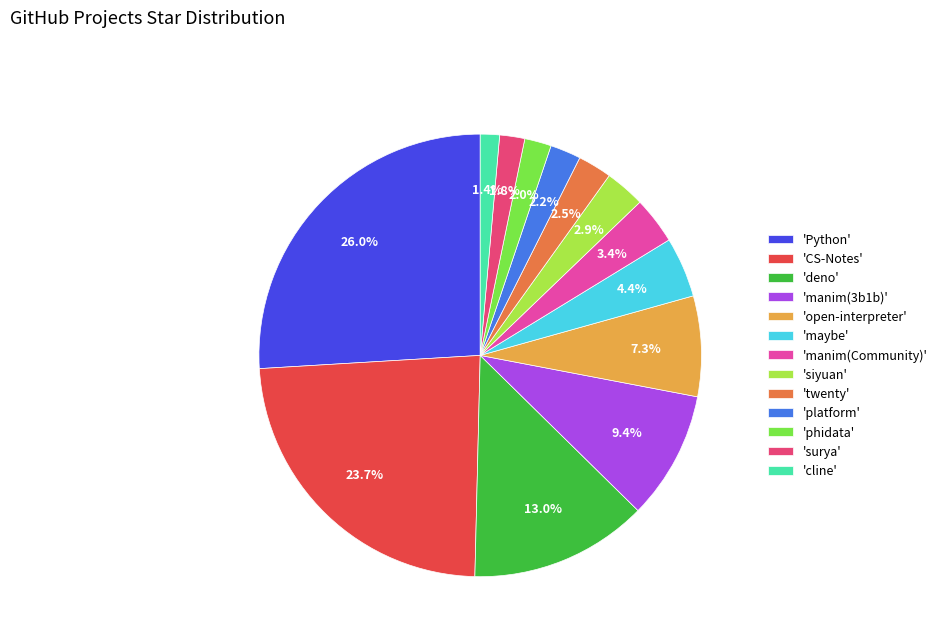

Which category has the biggest portion of the pie?

'Python'